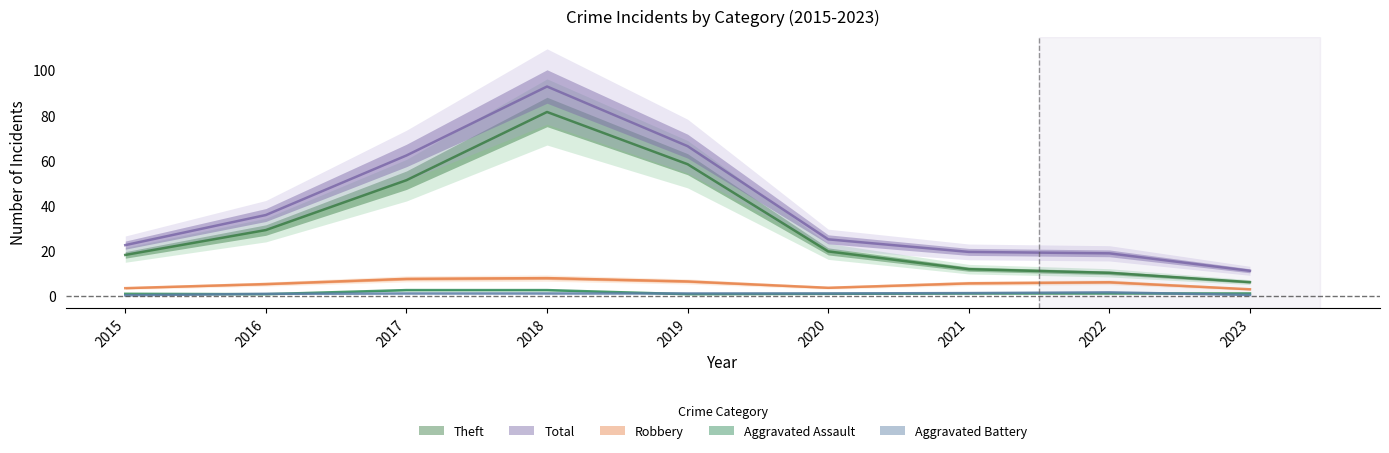

True or false: Aggravated Assault and Robbery cross at least once.

False